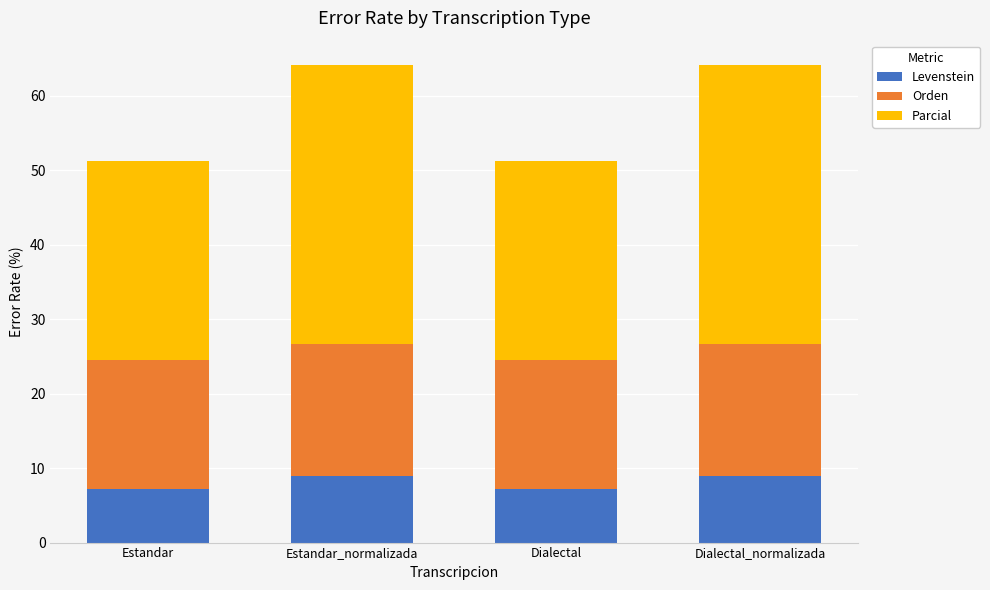

What is the lowest value of the Levenstein series?

7.1